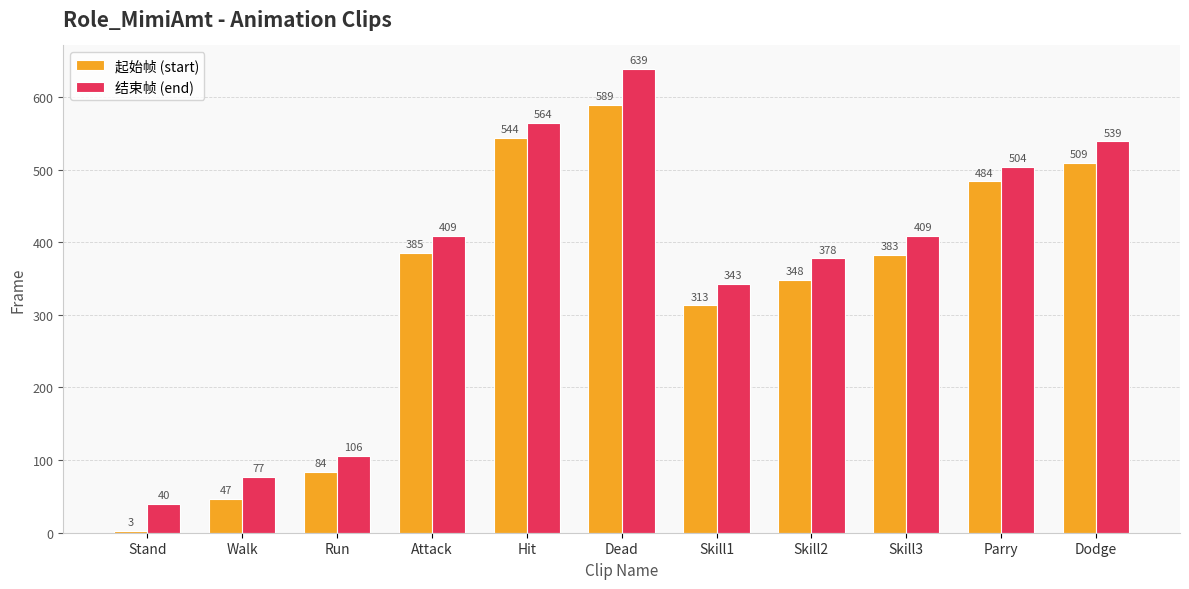

Does the chart contain stacked bars?

No